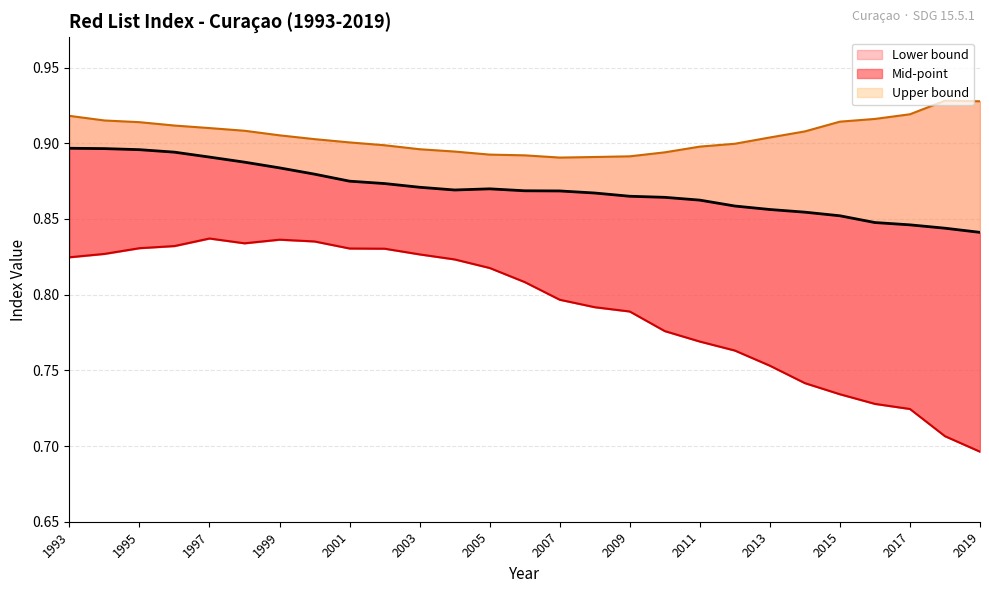

How many distinct data groups are displayed?

3